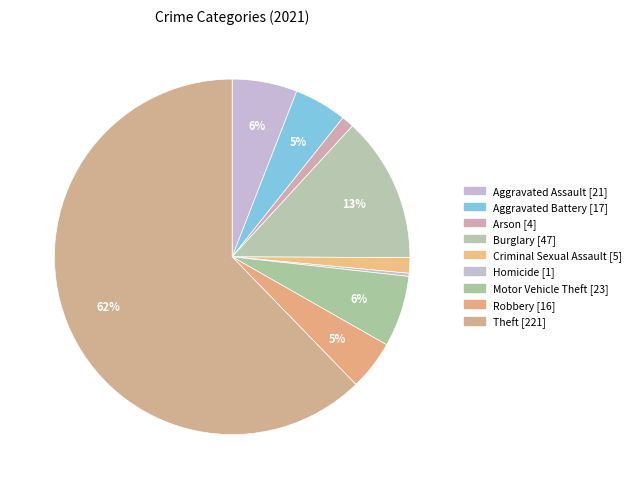

Is it true that Homicide is 10% of the pie?

False